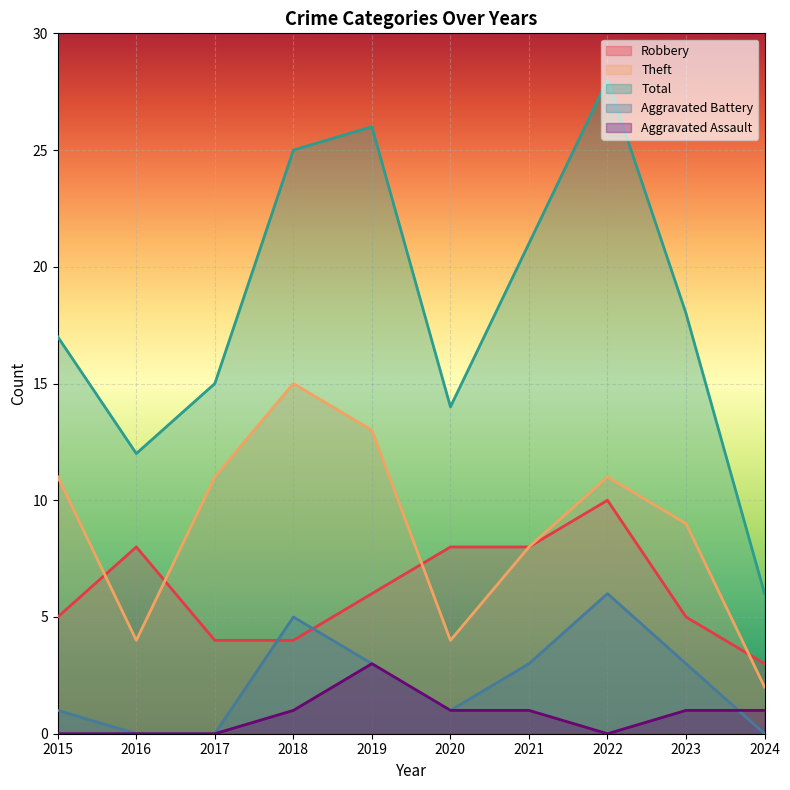

What is the total value across all series at 2018?

50